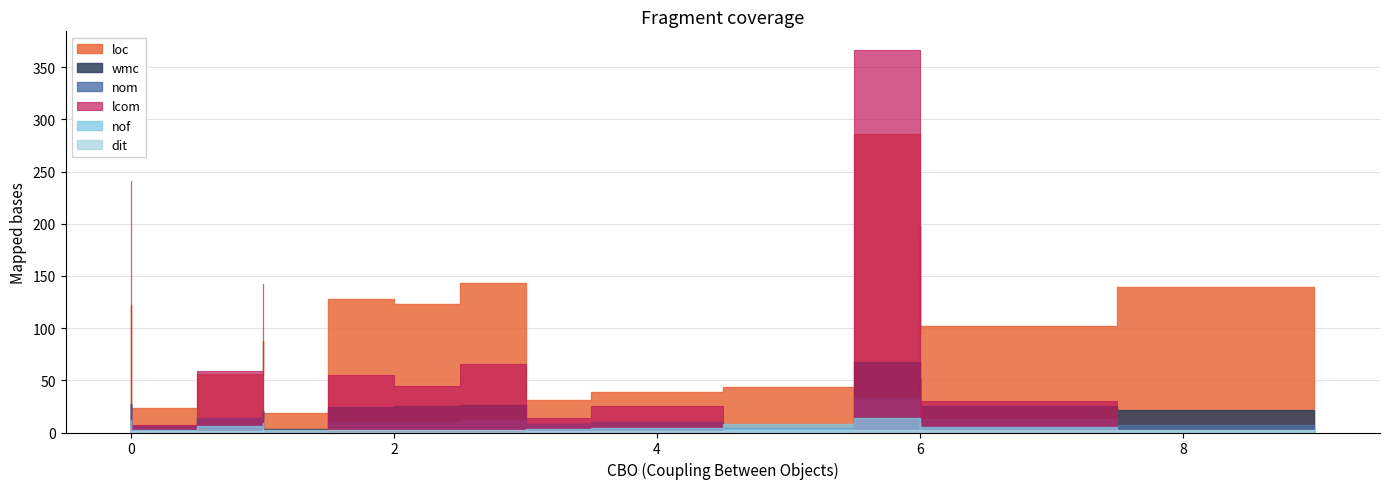

Rank the series at 4 from lowest to highest value.

dit, nof, wmc, nom, lcom, loc